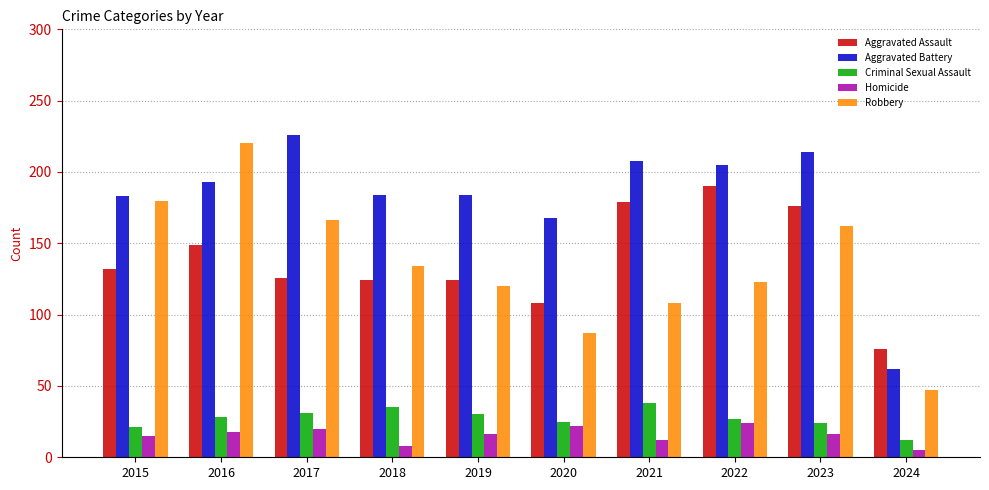

What is the difference between the second highest and minimum values in the Criminal Sexual Assault series?

23